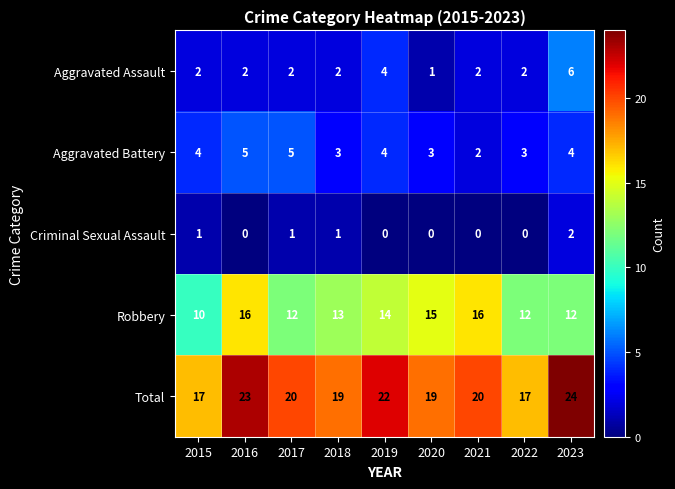

At which label is Robbery closest to 13?

2018